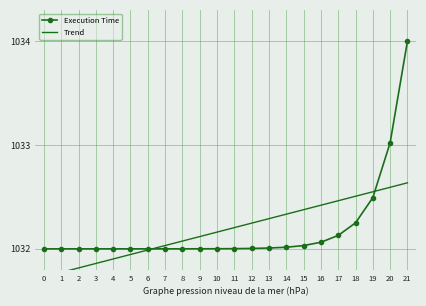

Reading left to right, extract all data points from this chart.

Execution Time: 1032.0	1032.0	1032.0	1032.0	1032.0	1032.0	1032.0	1032.0	1032.0	1032.0	1032.0	1032.0	1032.0	1032.0	1032.0	1032.0	1032.1	1032.1	1032.2	1032.5	1033.0	1034.0
Trend: 1031.7	1031.8	1031.8	1031.9	1031.9	1031.9	1032.0	1032.0	1032.1	1032.1	1032.2	1032.2	1032.2	1032.3	1032.3	1032.4	1032.4	1032.5	1032.5	1032.5	1032.6	1032.6